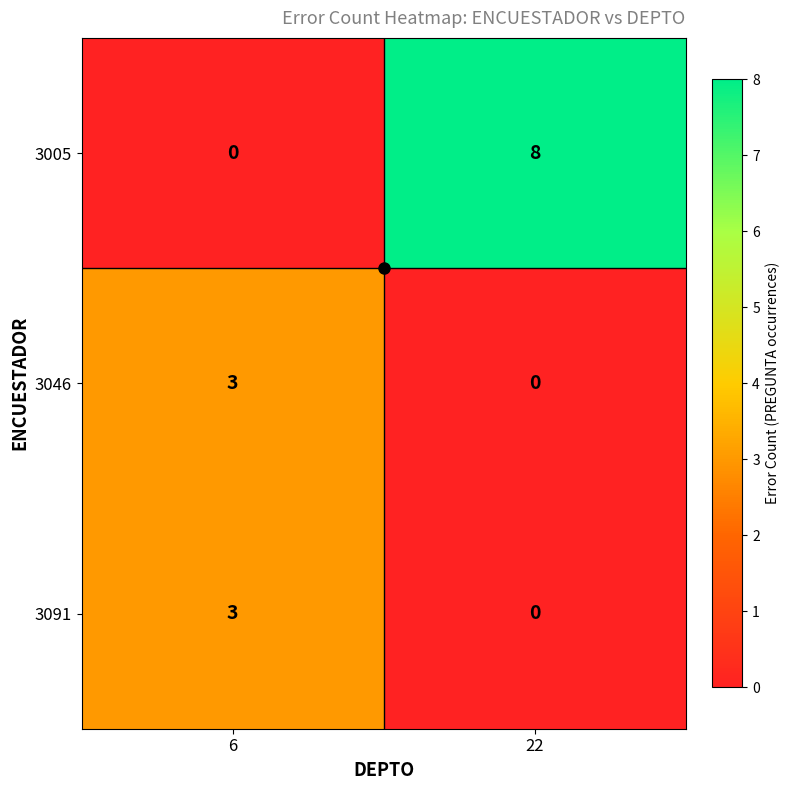

At which label is 3091 closest to 1?

22